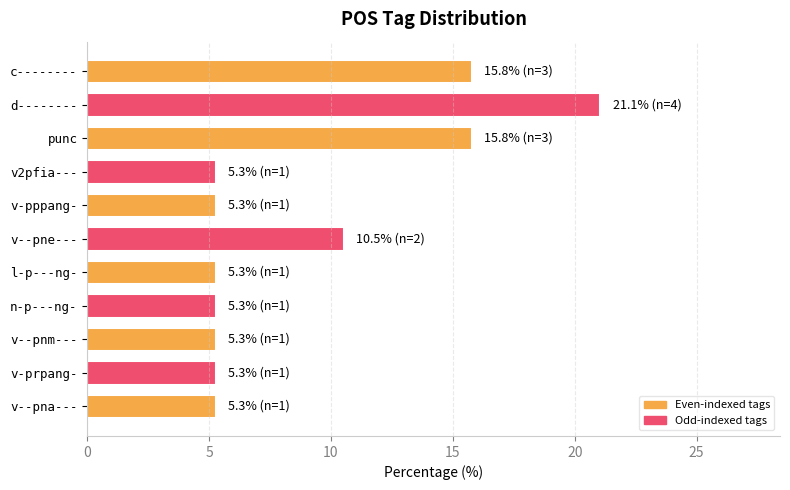

Between v-pppang- and punc, which is larger?

punc